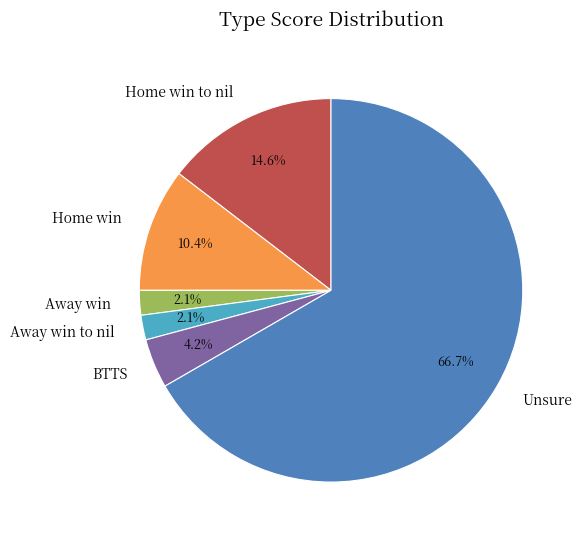

Which category has the biggest portion of the pie?

Unsure